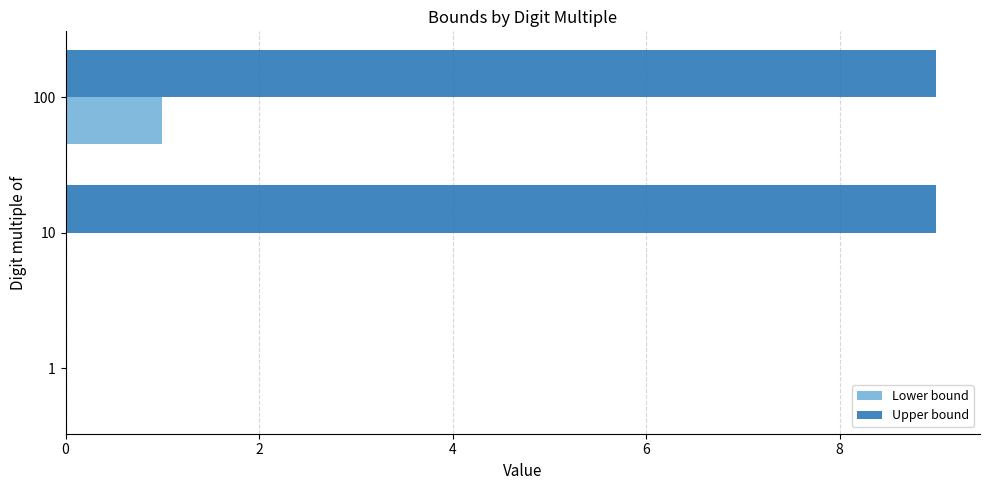

At which category is the sum across all series the highest?

100